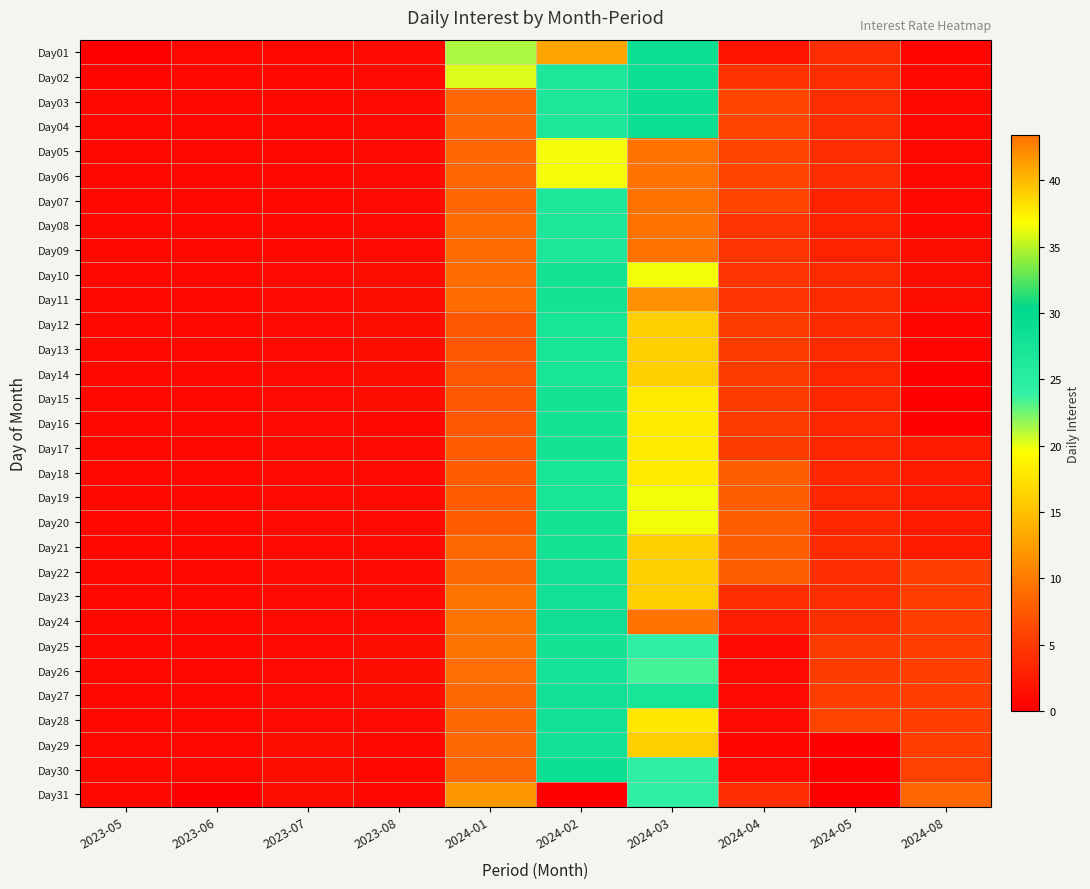

Reading right to left, list all the values displayed in this chart.

Day01: 2024-08=0.4	2024-05=4.1	2024-04=1.7	2024-03=28.8	2024-02=13.0	2024-01=21.2	2023-08=1.0	2023-07=0.8	2023-06=0.8	2023-05=0.0
Day02: 2024-08=0.7	2024-05=4.1	2024-04=4.3	2024-03=28.8	2024-02=26.7	2024-01=20.2	2023-08=1.0	2023-07=0.8	2023-06=0.8	2023-05=0.4
Day03: 2024-08=0.7	2024-05=4.1	2024-04=6.0	2024-03=28.8	2024-02=26.7	2024-01=8.3	2023-08=1.0	2023-07=0.8	2023-06=0.8	2023-05=0.7
Day04: 2024-08=0.7	2024-05=4.1	2024-04=6.0	2024-03=28.8	2024-02=26.7	2024-01=8.3	2023-08=1.0	2023-07=0.8	2023-06=0.8	2023-05=0.7
Day05: 2024-08=0.7	2024-05=4.1	2024-04=6.0	2024-03=43.4	2024-02=19.7	2024-01=8.3	2023-08=1.0	2023-07=0.8	2023-06=0.8	2023-05=0.7
Day06: 2024-08=0.7	2024-05=4.1	2024-04=6.0	2024-03=43.4	2024-02=19.7	2024-01=8.3	2023-08=1.0	2023-07=0.8	2023-06=0.8	2023-05=0.7
Day07: 2024-08=0.7	2024-05=2.9	2024-04=6.0	2024-03=43.4	2024-02=26.7	2024-01=8.3	2023-08=0.9	2023-07=0.8	2023-06=0.8	2023-05=0.7
Day08: 2024-08=0.7	2024-05=2.9	2024-04=4.4	2024-03=43.4	2024-02=26.8	2024-01=8.8	2023-08=0.9	2023-07=0.8	2023-06=0.8	2023-05=0.7
Day09: 2024-08=1.1	2024-05=2.9	2024-04=4.4	2024-03=43.4	2024-02=26.7	2024-01=8.8	2023-08=0.9	2023-07=0.8	2023-06=0.8	2023-05=0.7
Day10: 2024-08=1.1	2024-05=3.6	2024-04=4.4	2024-03=36.6	2024-02=27.8	2024-01=8.8	2023-08=1.0	2023-07=1.0	2023-06=0.8	2023-05=0.7
Day11: 2024-08=1.1	2024-05=3.6	2024-04=4.4	2024-03=41.9	2024-02=27.8	2024-01=8.8	2023-08=1.0	2023-07=1.0	2023-06=0.8	2023-05=0.7
Day12: 2024-08=0.4	2024-05=3.6	2024-04=5.2	2024-03=39.1	2024-02=27.2	2024-01=7.4	2023-08=1.0	2023-07=1.0	2023-06=0.8	2023-05=0.7
Day13: 2024-08=0.4	2024-05=3.6	2024-04=5.2	2024-03=39.1	2024-02=27.2	2024-01=7.4	2023-08=1.0	2023-07=1.0	2023-06=0.8	2023-05=0.7
Day14: 2024-08=0.2	2024-05=3.3	2024-04=5.2	2024-03=39.1	2024-02=27.2	2024-01=7.4	2023-08=1.0	2023-07=1.0	2023-06=0.8	2023-05=0.7
Day15: 2024-08=0.2	2024-05=3.3	2024-04=5.2	2024-03=37.7	2024-02=27.7	2024-01=7.4	2023-08=1.0	2023-07=1.0	2023-06=0.8	2023-05=0.7
Day16: 2024-08=0.2	2024-05=3.3	2024-04=5.2	2024-03=37.7	2024-02=27.7	2024-01=7.4	2023-08=0.8	2023-07=1.0	2023-06=0.8	2023-05=0.7
Day17: 2024-08=2.4	2024-05=3.3	2024-04=5.2	2024-03=37.7	2024-02=27.7	2024-01=7.7	2023-08=1.0	2023-07=1.0	2023-06=0.8	2023-05=0.7
Day18: 2024-08=2.4	2024-05=3.3	2024-04=7.9	2024-03=37.7	2024-02=27.2	2024-01=7.7	2023-08=1.0	2023-07=1.0	2023-06=0.8	2023-05=0.7
Day19: 2024-08=2.4	2024-05=3.3	2024-04=7.9	2024-03=36.6	2024-02=27.2	2024-01=7.7	2023-08=1.0	2023-07=1.0	2023-06=0.8	2023-05=0.7
Day20: 2024-08=2.4	2024-05=3.3	2024-04=7.9	2024-03=36.6	2024-02=27.8	2024-01=7.7	2023-08=1.0	2023-07=1.0	2023-06=0.8	2023-05=0.7
Day21: 2024-08=2.4	2024-05=3.6	2024-04=7.9	2024-03=39.1	2024-02=27.8	2024-01=8.6	2023-08=1.0	2023-07=1.0	2023-06=0.8	2023-05=0.7
Day22: 2024-08=5.3	2024-05=4.0	2024-04=7.9	2024-03=39.1	2024-02=28.1	2024-01=8.6	2023-08=1.0	2023-07=1.0	2023-06=0.8	2023-05=0.7
Day23: 2024-08=5.3	2024-05=4.0	2024-04=4.0	2024-03=39.1	2024-02=28.1	2024-01=9.4	2023-08=1.0	2023-07=1.0	2023-06=0.8	2023-05=0.7
Day24: 2024-08=5.3	2024-05=4.2	2024-04=2.6	2024-03=43.4	2024-02=28.5	2024-01=9.4	2023-08=1.0	2023-07=1.0	2023-06=0.8	2023-05=0.8
Day25: 2024-08=5.3	2024-05=5.1	2024-04=0.9	2024-03=24.5	2024-02=27.8	2024-01=9.4	2023-08=1.0	2023-07=1.0	2023-06=0.8	2023-05=0.8
Day26: 2024-08=5.3	2024-05=5.1	2024-04=0.9	2024-03=23.4	2024-02=27.6	2024-01=9.1	2023-08=1.0	2023-07=1.0	2023-06=0.8	2023-05=0.8
Day27: 2024-08=5.3	2024-05=5.3	2024-04=0.9	2024-03=27.3	2024-02=28.1	2024-01=8.5	2023-08=1.0	2023-07=1.0	2023-06=0.8	2023-05=0.8
Day28: 2024-08=5.3	2024-05=5.8	2024-04=0.9	2024-03=37.8	2024-02=28.1	2024-01=8.5	2023-08=1.0	2023-07=1.0	2023-06=0.8	2023-05=0.8
Day29: 2024-08=5.3	2024-05=0.0	2024-04=0.5	2024-03=39.1	2024-02=28.3	2024-01=8.5	2023-08=0.8	2023-07=1.0	2023-06=0.8	2023-05=0.8
Day30: 2024-08=5.7	2024-05=0.0	2024-04=0.9	2024-03=24.4	2024-02=28.8	2024-01=8.5	2023-08=0.6	2023-07=1.0	2023-06=0.8	2023-05=0.8
Day31: 2024-08=8.4	2024-05=0.0	2024-04=4.0	2024-03=24.4	2024-02=0.0	2024-01=12.1	2023-08=0.7	2023-07=1.0	2023-06=0.0	2023-05=0.8